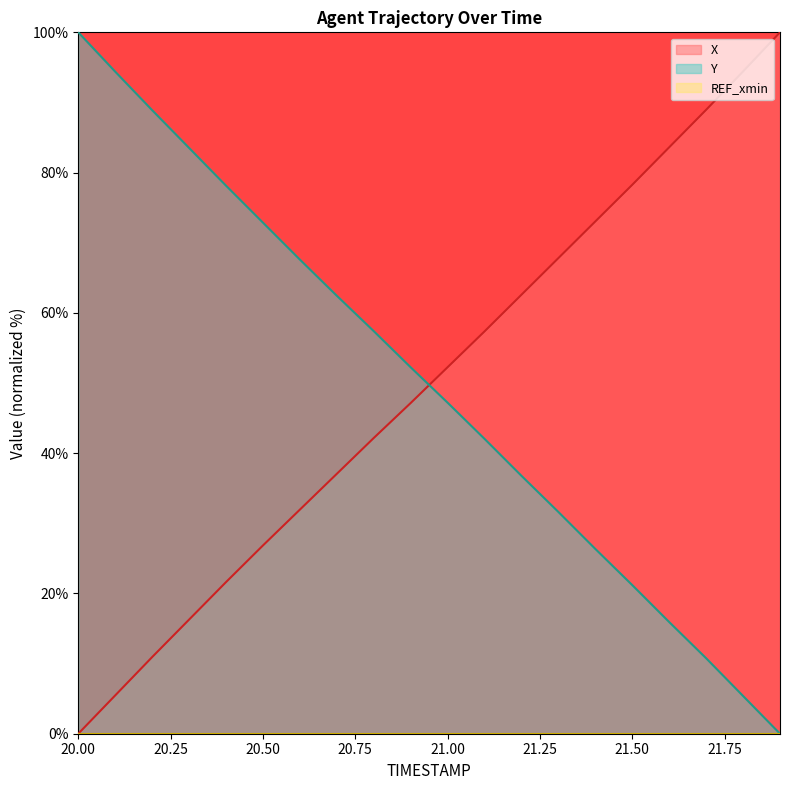

Reading left to right, what are all the values shown in this chart?

X: 20.0=0.0	20.1=5.5	20.2=10.9	20.3=16.3	20.4=21.6	20.5=26.8	20.6=31.9	20.7=37.1	20.8=42.2	20.9=47.1	21.0=52.3	21.1=57.4	21.2=62.6	21.3=67.8	21.4=73.0	21.5=78.3	21.6=83.6	21.7=89.0	21.8=94.4	21.9=100.0
Y: 20.0=100.0	20.1=94.4	20.2=88.9	20.3=83.5	20.4=78.1	20.5=72.9	20.6=67.6	20.7=62.4	20.8=57.4	20.9=52.2	21.0=47.2	21.1=42.0	21.2=36.8	21.3=31.6	21.4=26.3	21.5=21.2	21.6=15.9	21.7=10.8	21.8=5.4	21.9=0.0